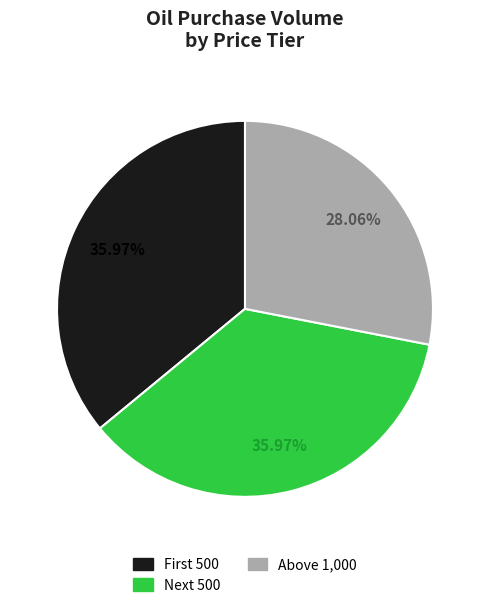

Which slice is the smallest?

Above 1,000